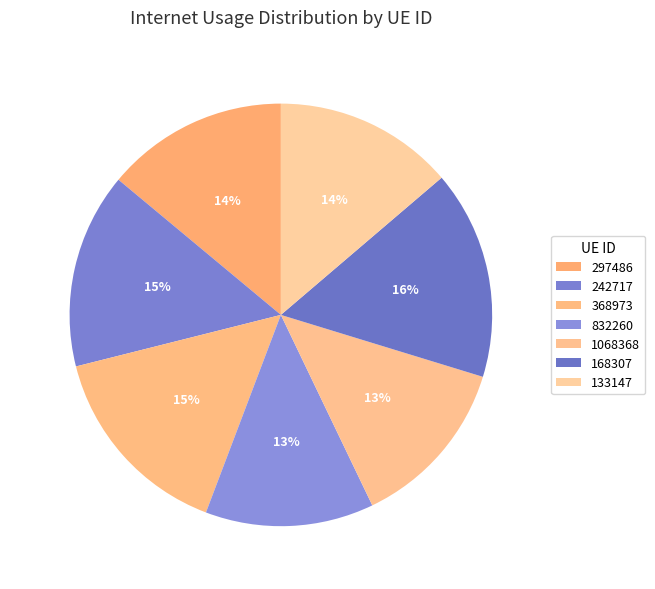

Does 1068368 represent more than half of the total?

No